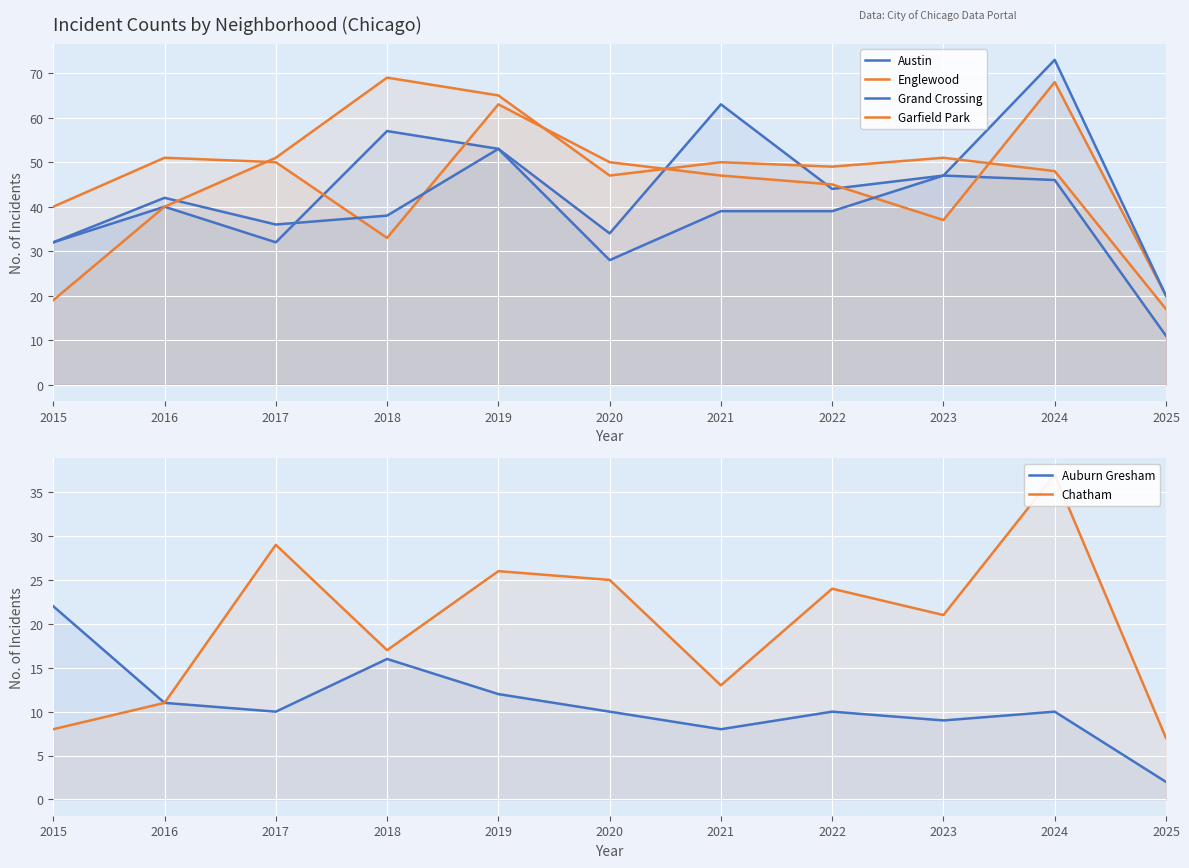

Which series has the largest range (max minus min)?

Grand Crossing